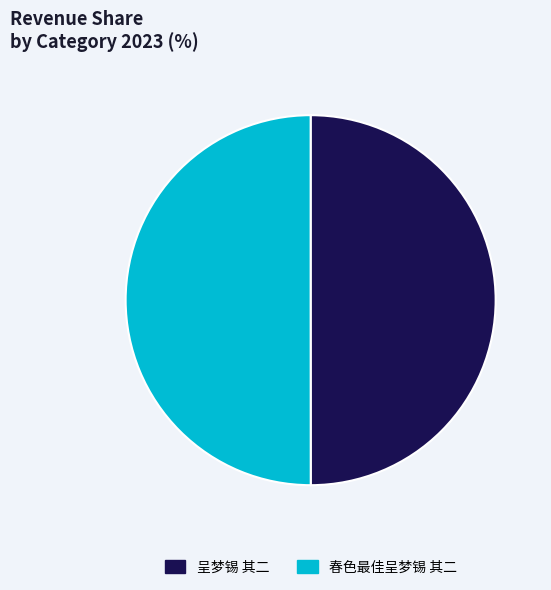

The 春色最佳呈梦锡 其二 slice represents 42% of the pie. True or false?

False